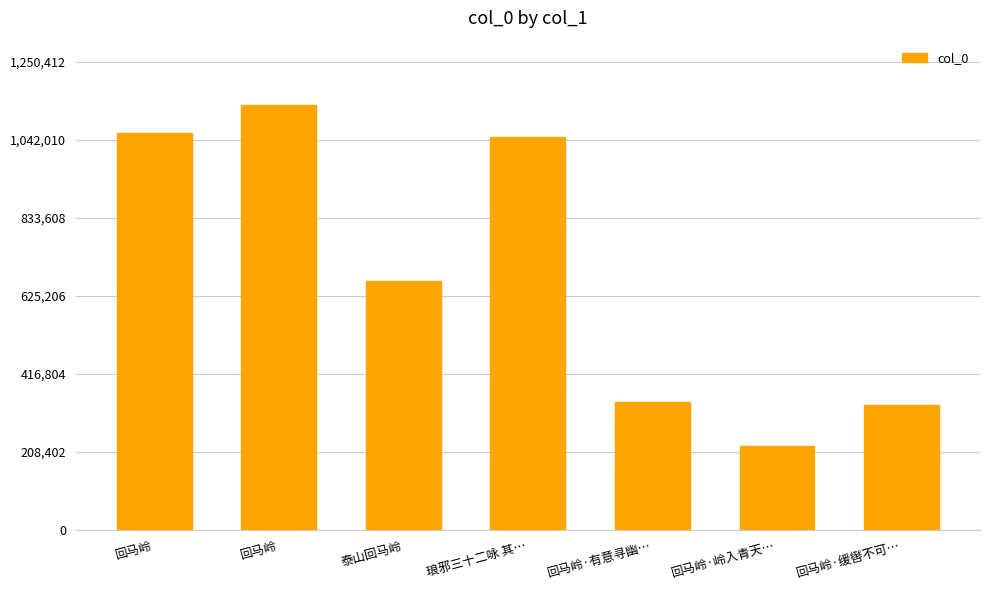

Rank the categories by value from highest to lowest.

回马岭, 回马岭, 琅邪三十二咏 其…, 泰山回马岭, 回马岭·有意寻幽…, 回马岭·缓辔不可…, 回马岭·岭入青天…